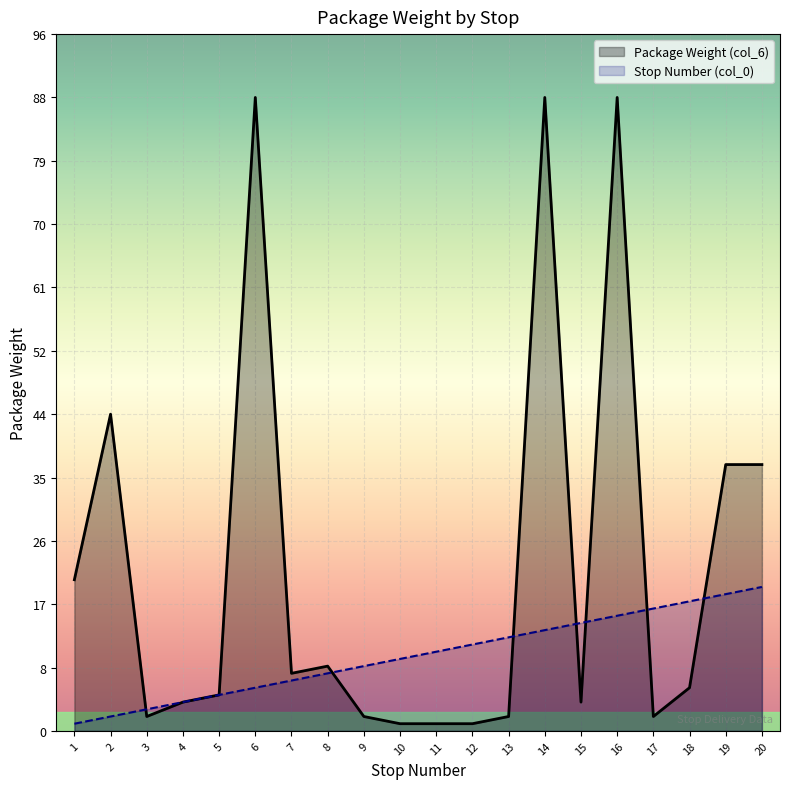

How many times do Stop Number (col_0) and Package Weight (col_6) cross each other?

7